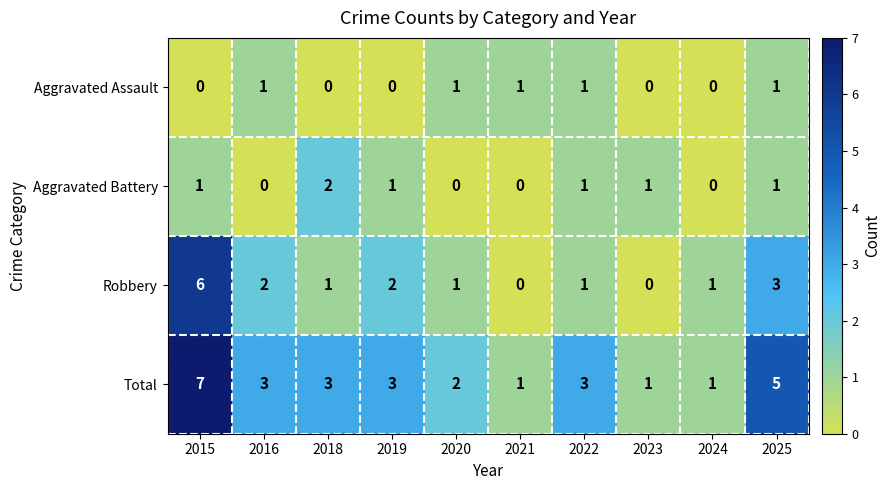

List the series in order of their peak value, lowest first.

Aggravated Assault, Aggravated Battery, Robbery, Total